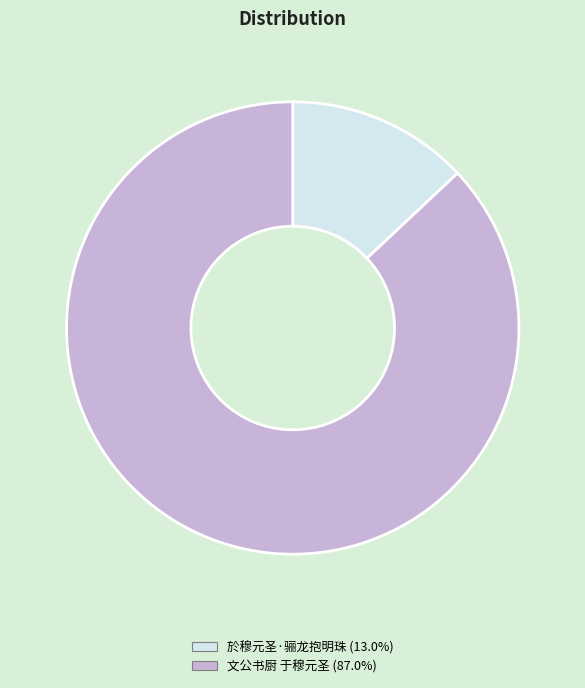

Do 文公书厨 于穆元圣 and 於穆元圣·骊龙抱明珠 together represent more than half of the pie?

Yes